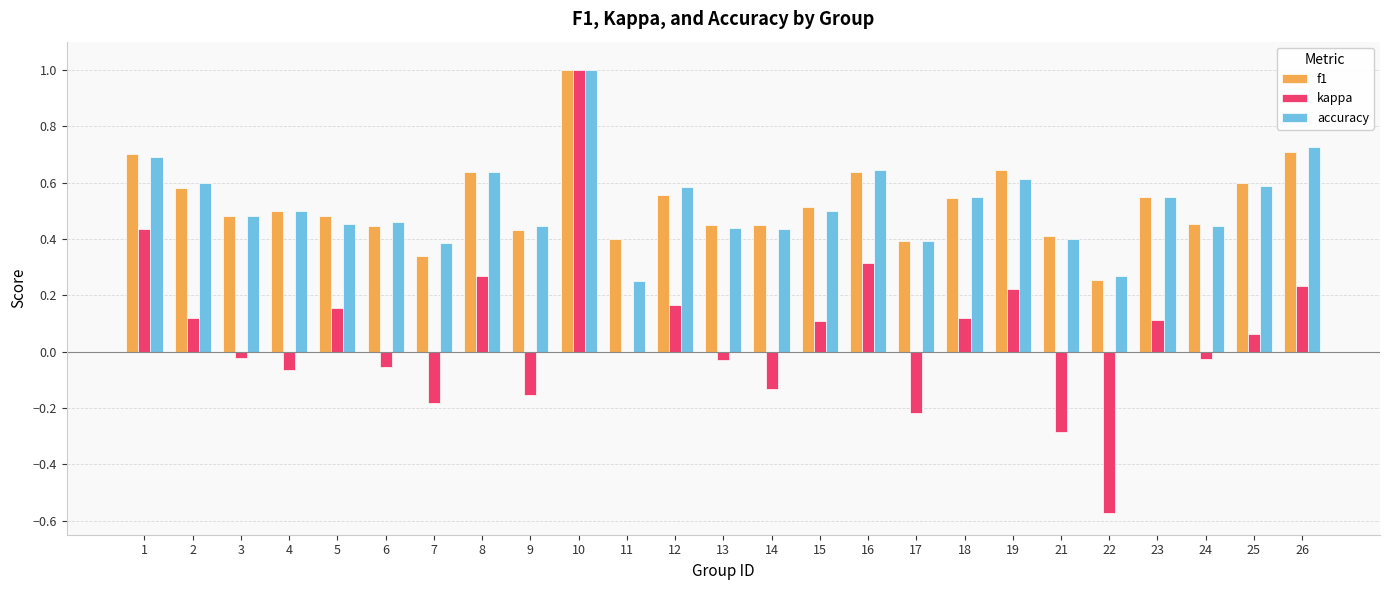

Which category has the highest value in the kappa series?

10